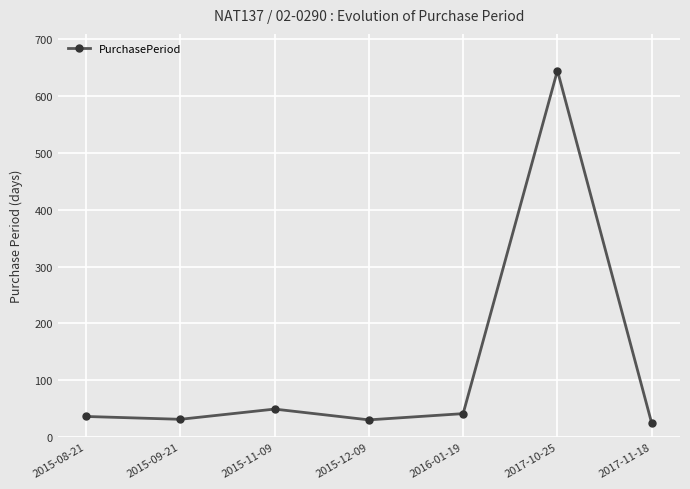

Between 2015-11-09 and 2015-08-21, which is larger?

2015-11-09